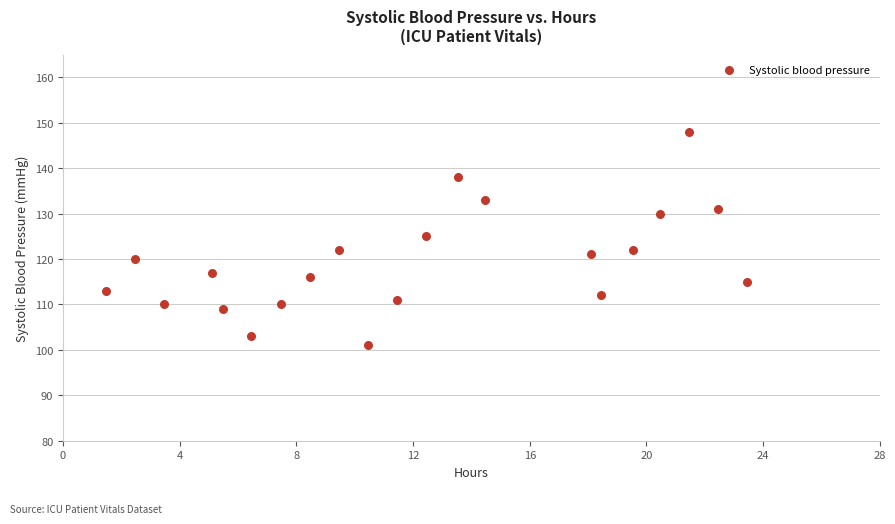

What Y value in the scatter plot is closest to 124?

125